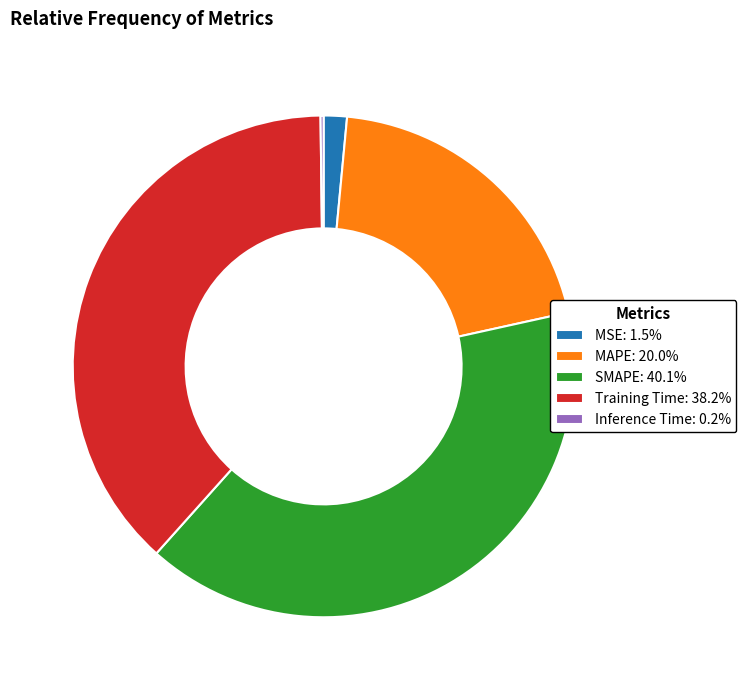

Which slice is the largest?

SMAPE